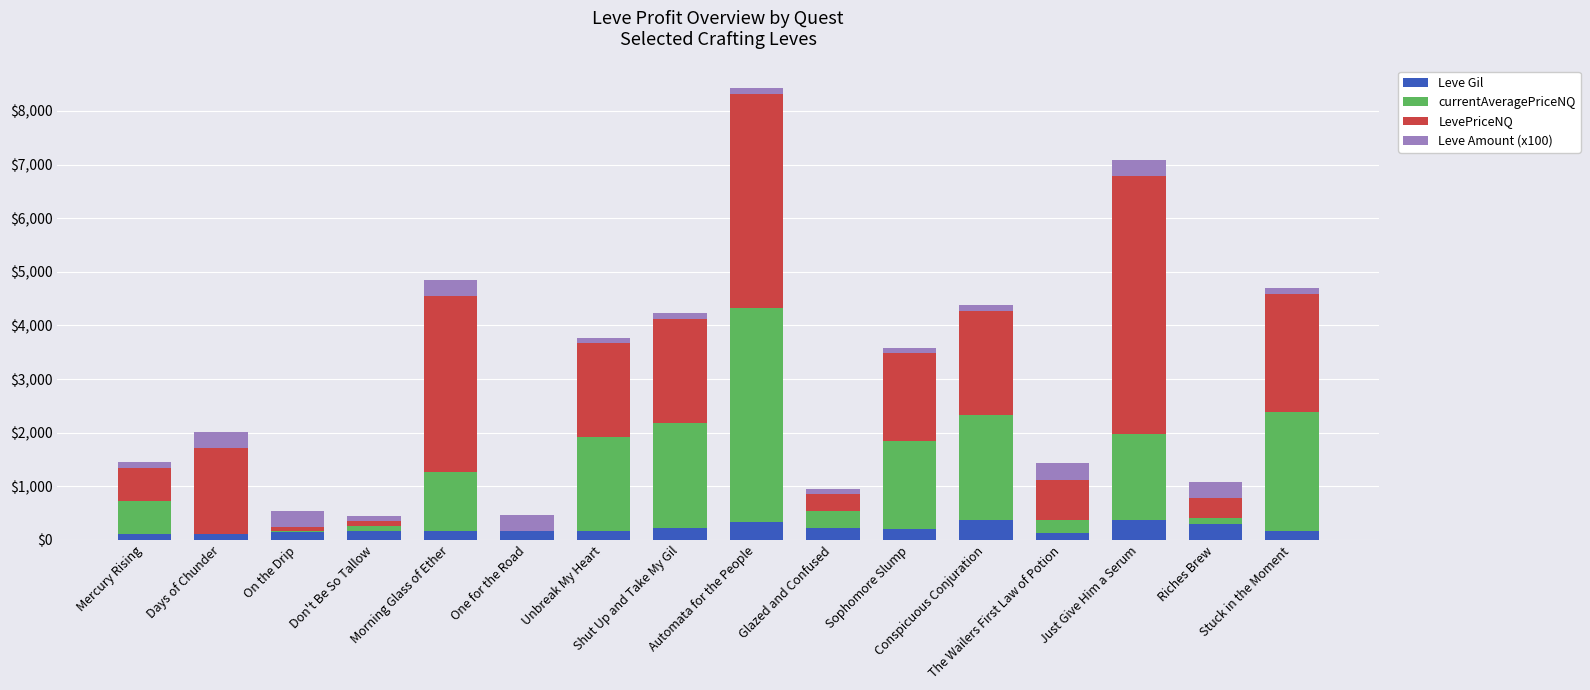

At how many categories does at least one series exceed 3054?

3